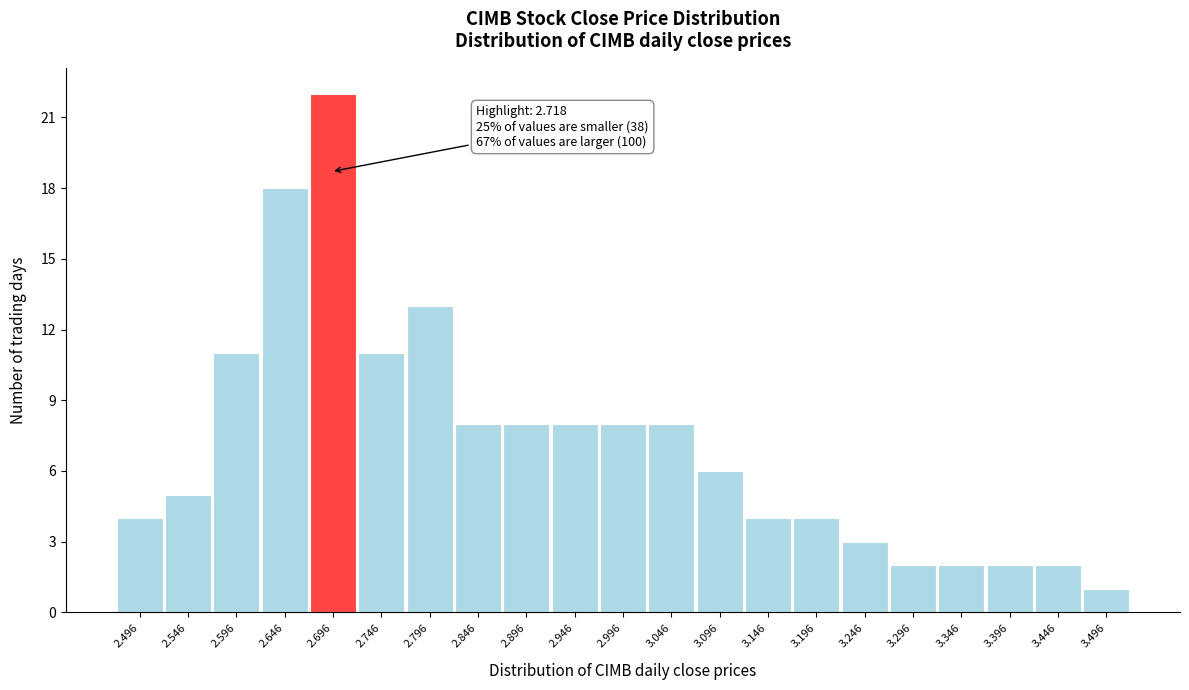

Reading left to right, extract all data points from this chart.

4	5	11	18	22	11	13	8	8	8	8	8	6	4	4	3	2	2	2	2	1